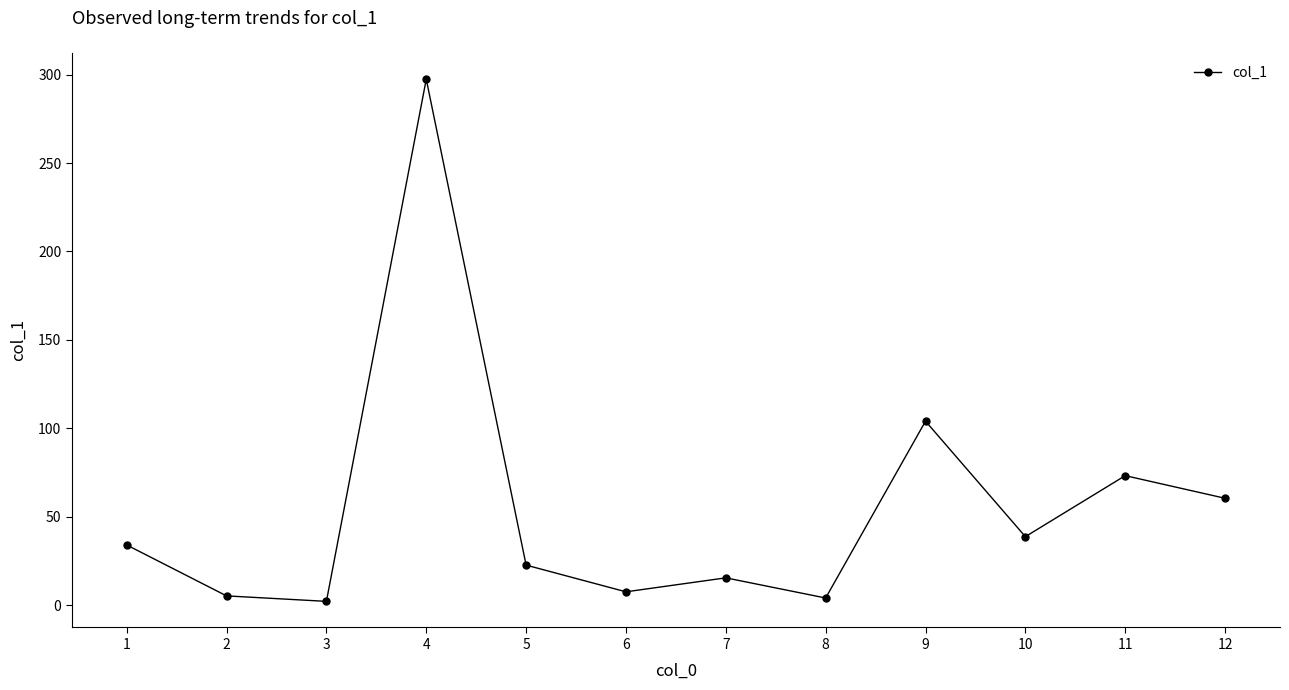

The chart shows a value of 131.1 at 11. True or false?

False